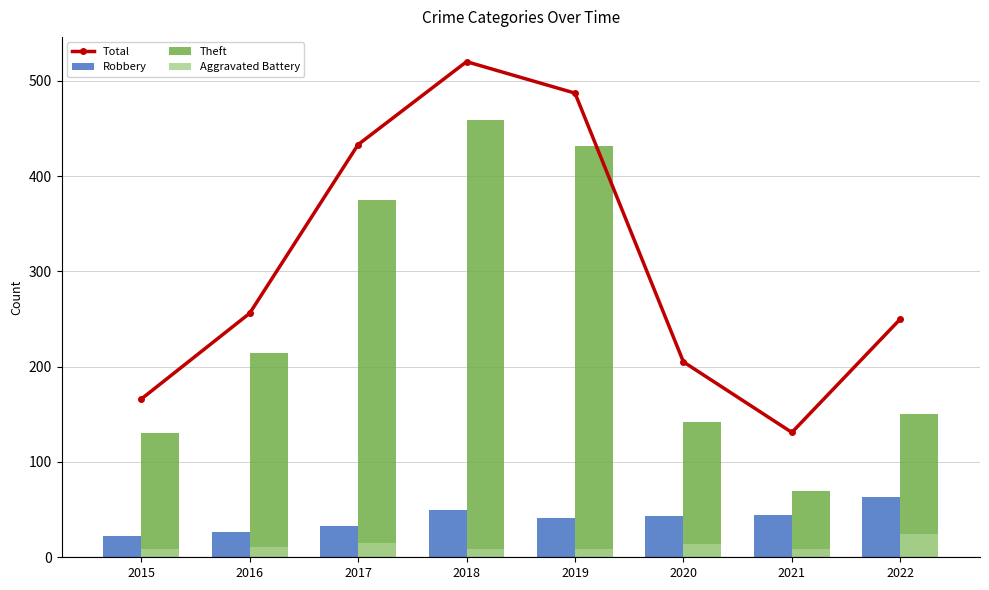

Which series has the largest range (max minus min)?

Total